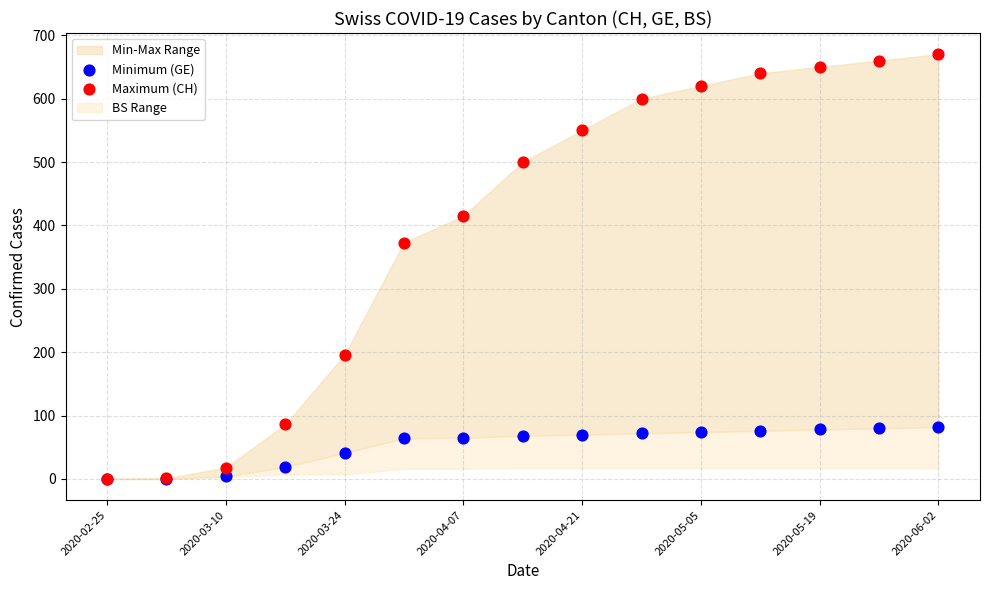

In the Maximum (CH) series, what Y value is closest to 335?

373